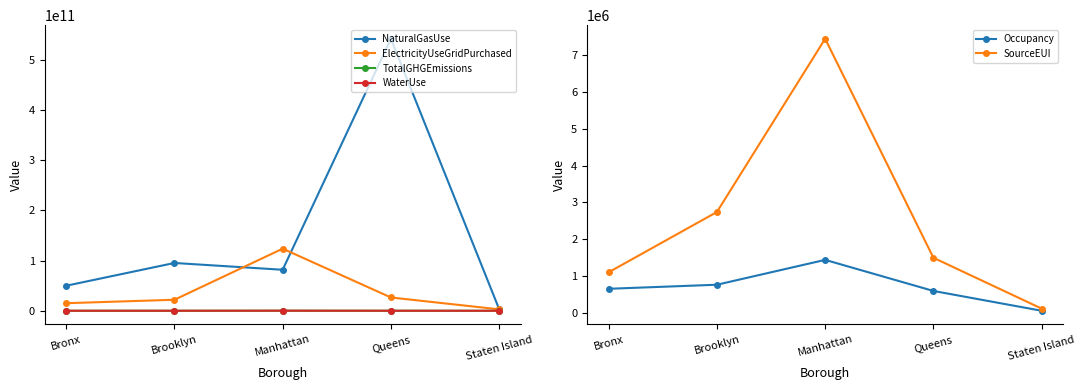

In Occupancy, how many points are higher than both neighbors (excluding endpoints)?

1